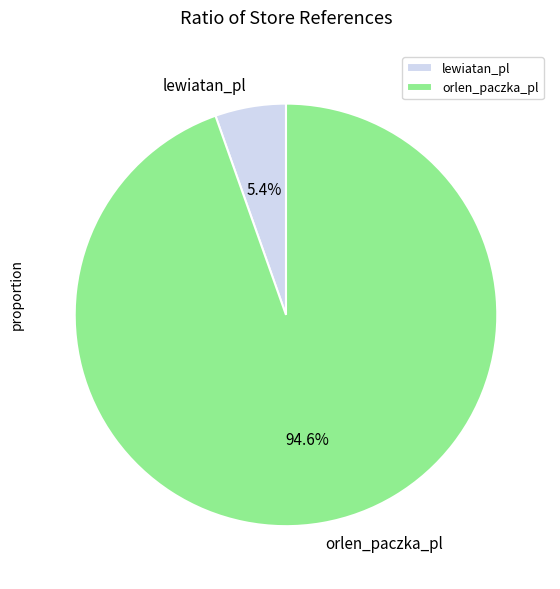

What is the largest slice in the pie chart?

orlen_paczka_pl